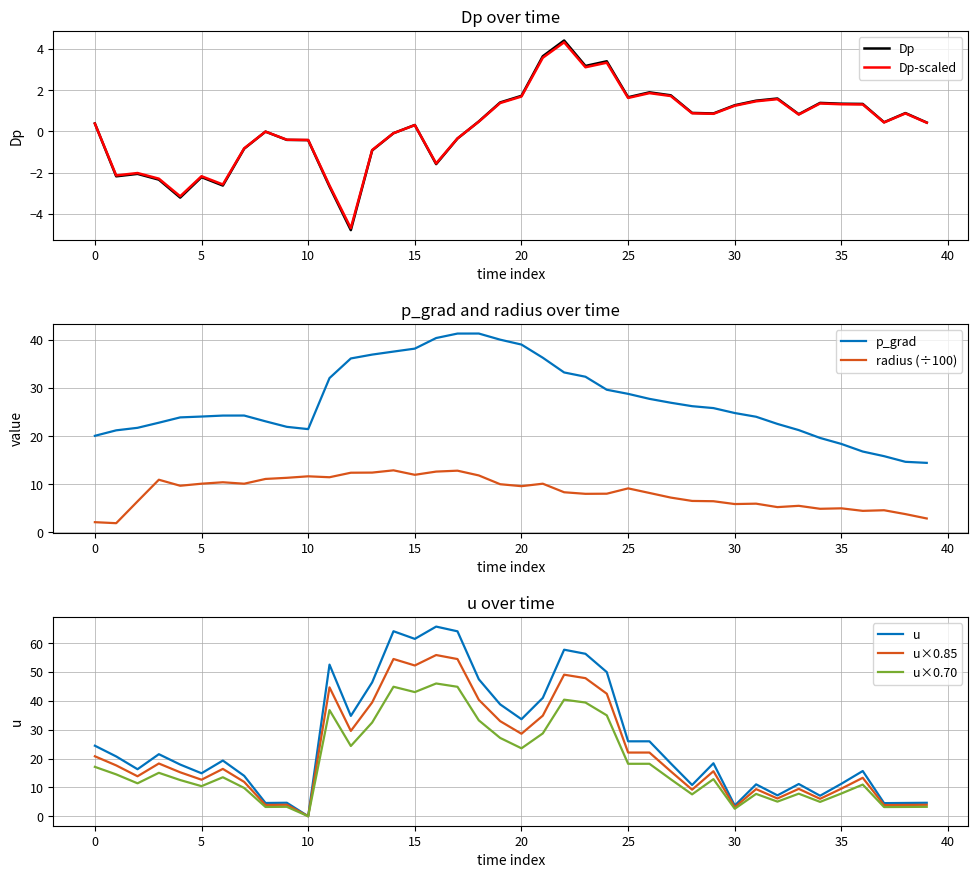

What is the highest value of the Dp series?

4.4